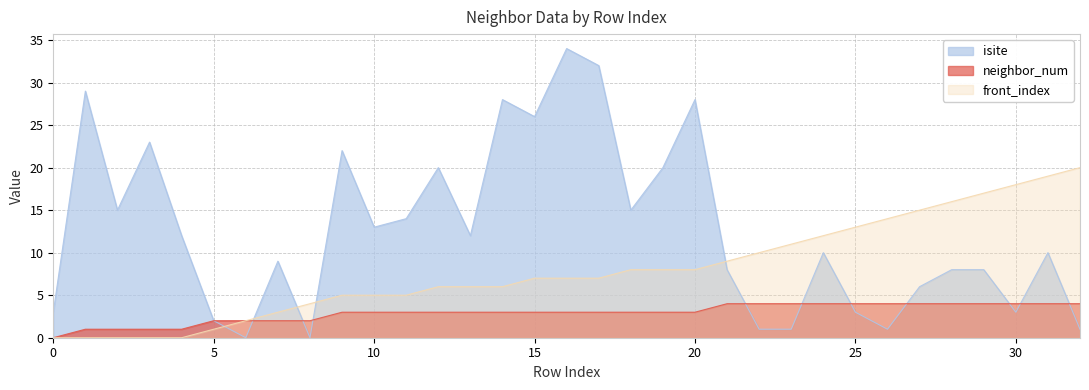

In isite, how many points are higher than both neighbors (excluding endpoints)?

10